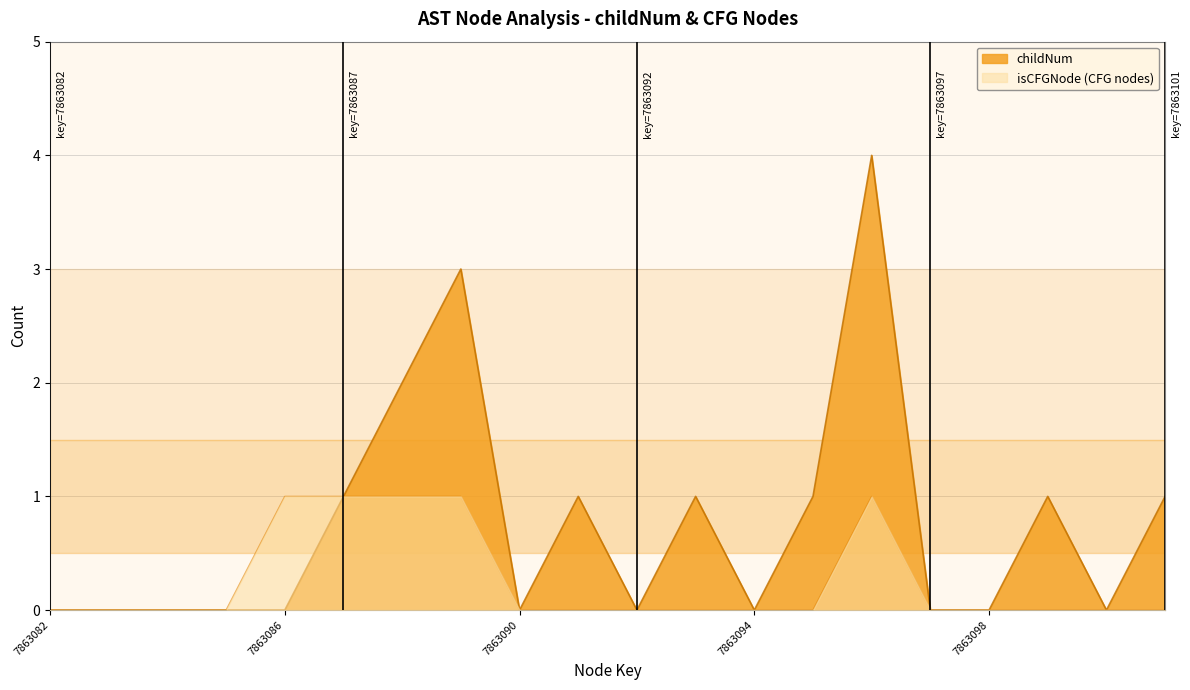

What value does the childNum series have at 7863093?

1